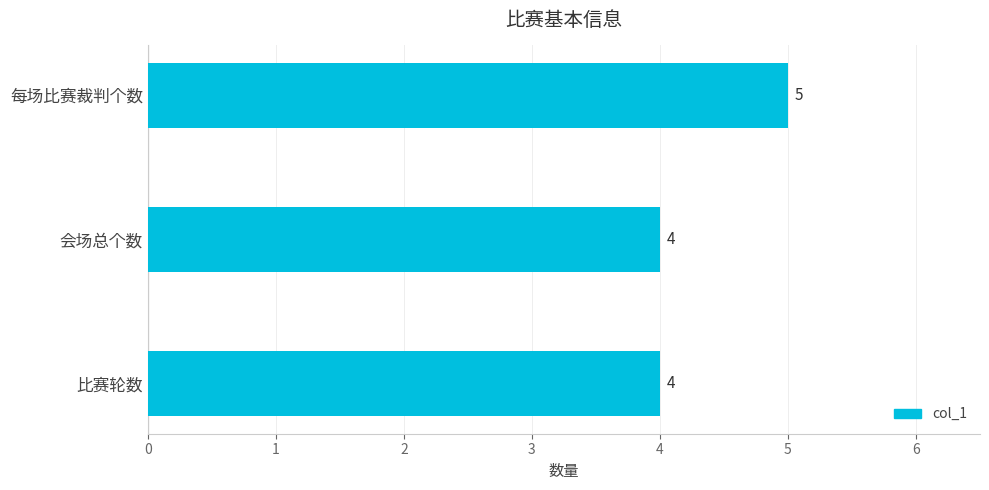

What is the greatest value displayed?

5